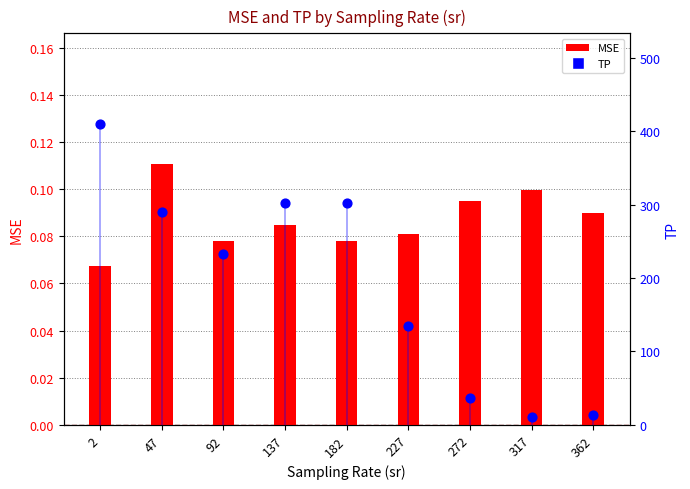

Which series contains the lowest Y value?

MSE